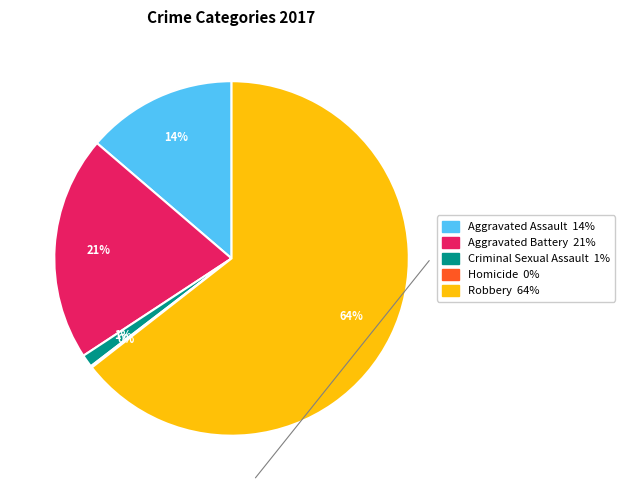

Between Aggravated Assault and Robbery, which is larger?

Robbery